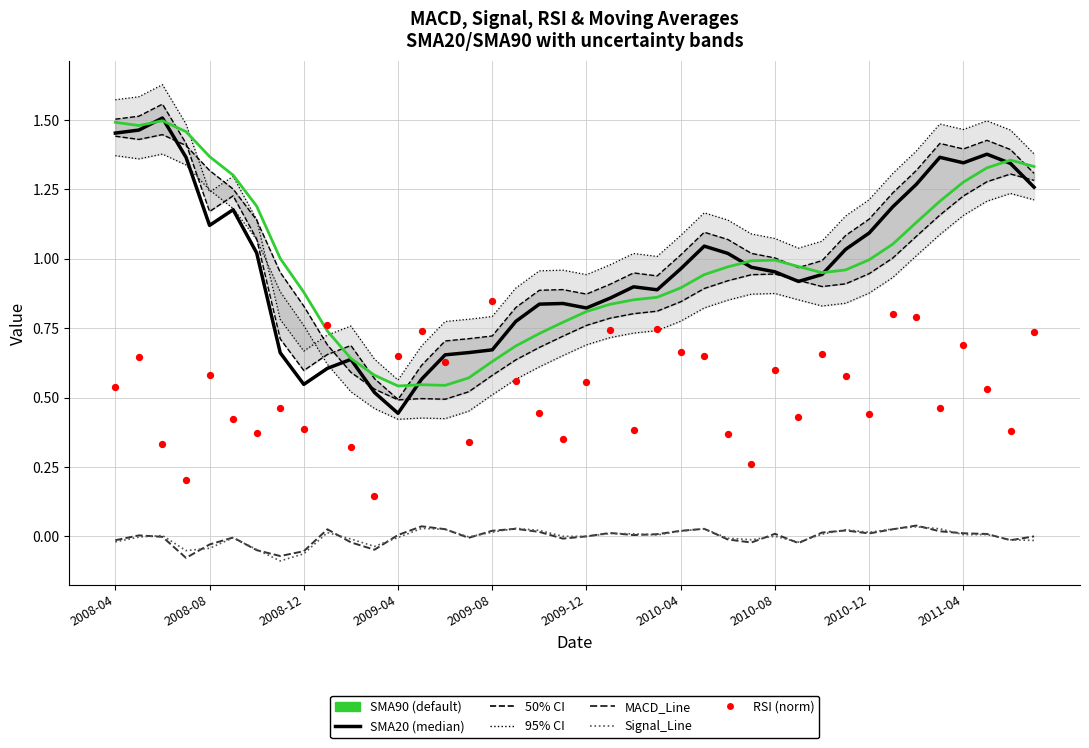

What is the total value across all series at 2010-05?

2.7